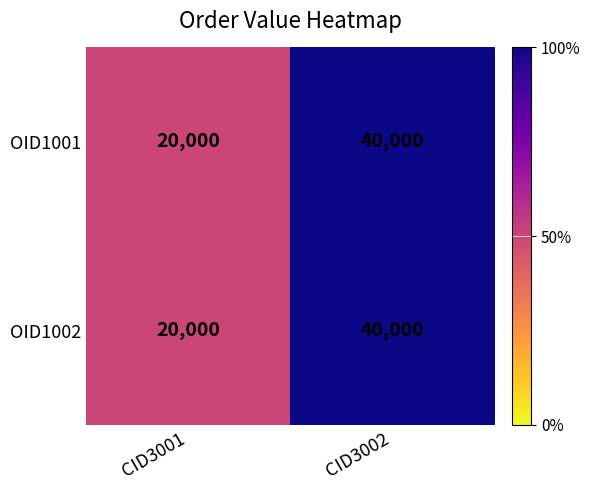

True or false: OID1002 has a value of 66506 at CID3002.

False